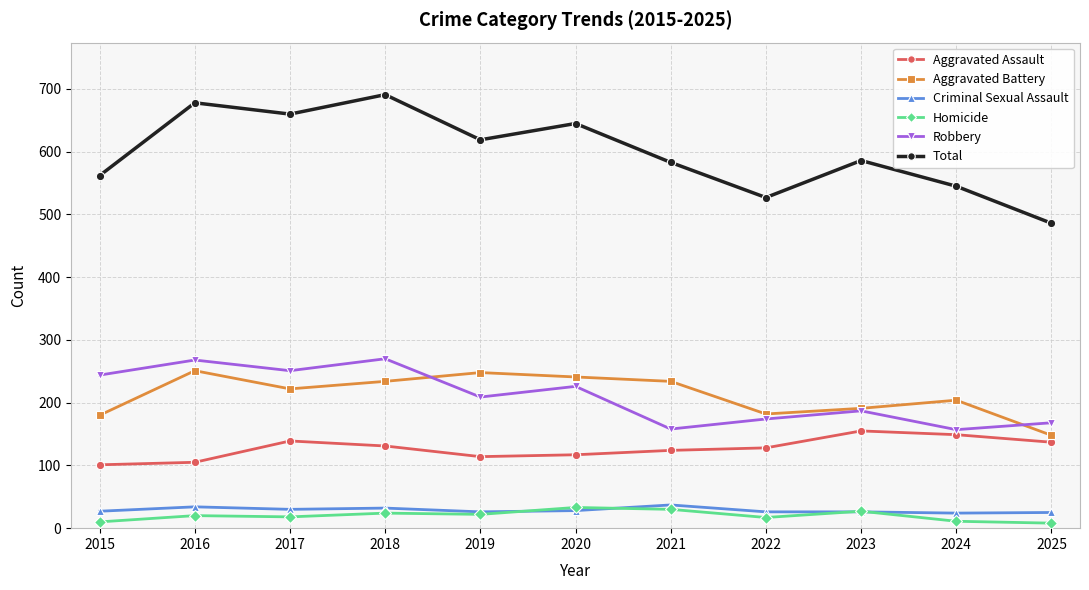

True or false: Aggravated Battery and Total cross at least once.

False